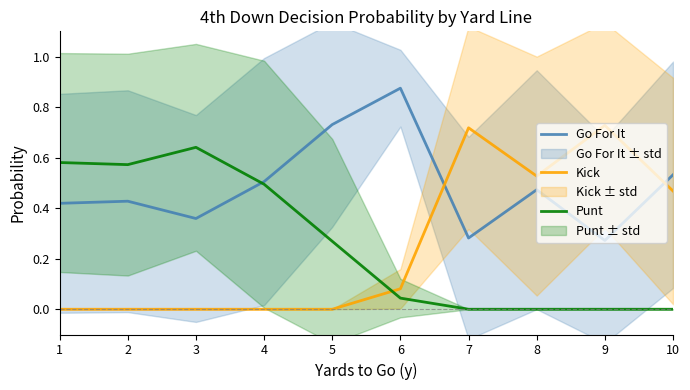

What are all the series names shown in the legend?

Go For It, Kick, Punt